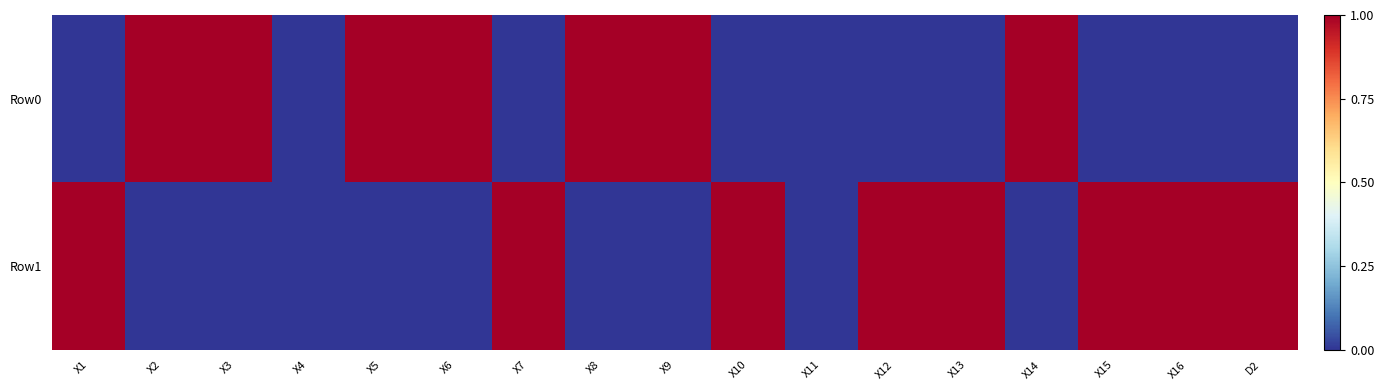

Which series has the largest total across all categories?

Row1